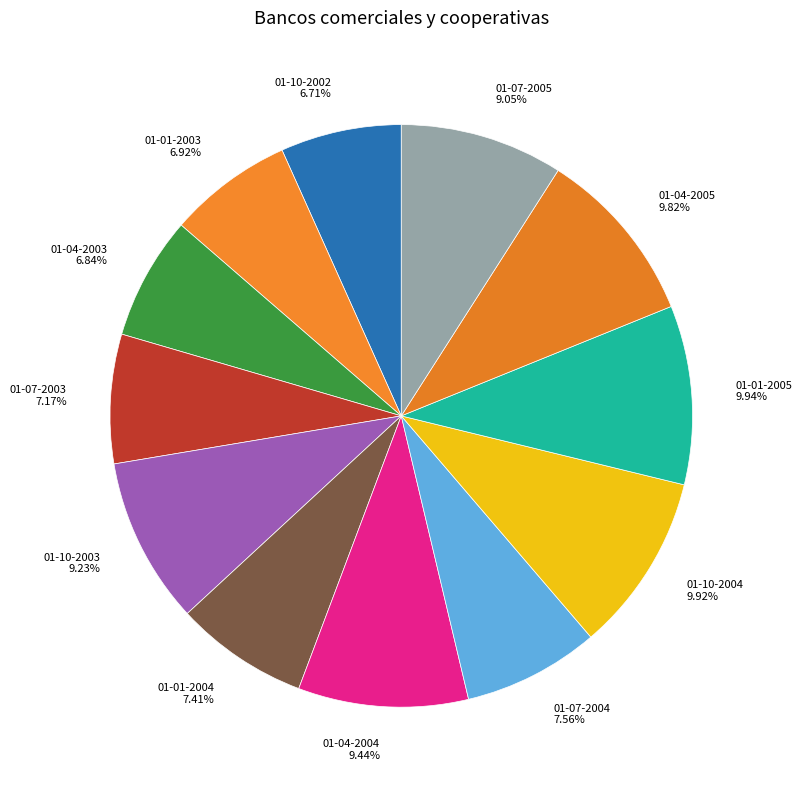

What is the ratio of the value at 01-07-2004 to the value at 01-04-2003?

1.1